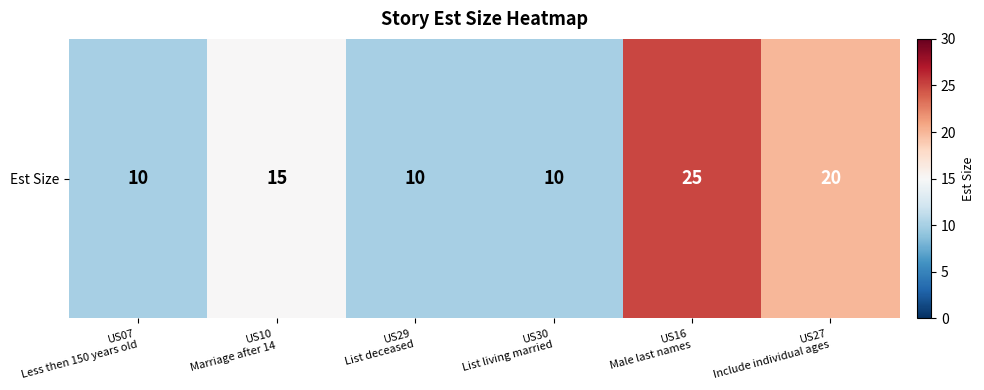

How many data points are less than 15?

3